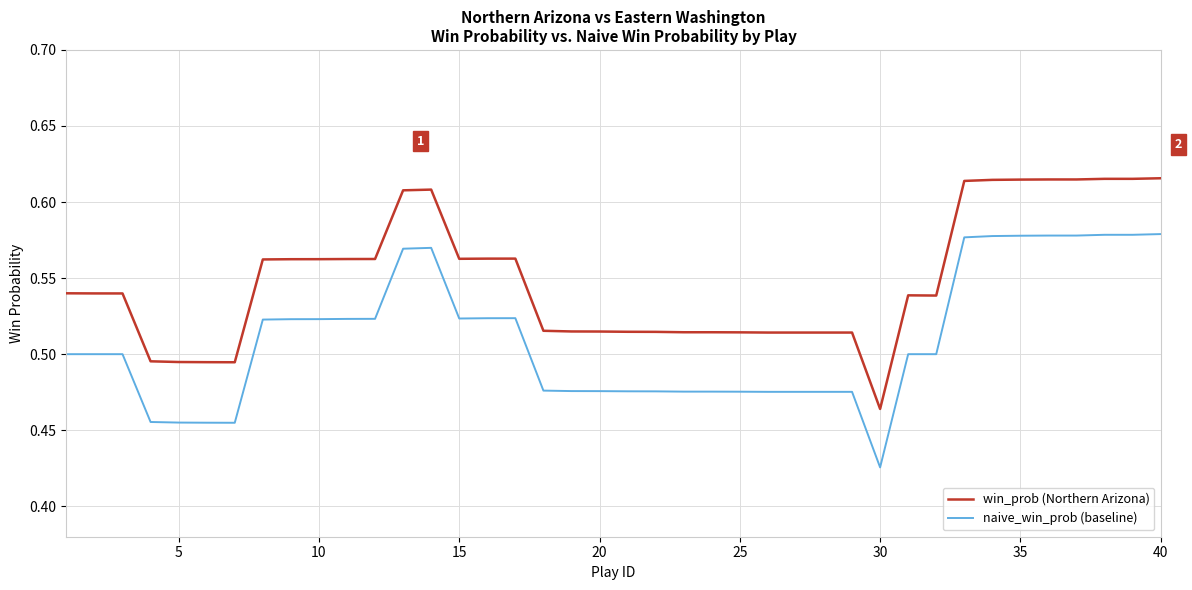

True or false: naive_win_prob (baseline) and win_prob (Northern Arizona) intersect in this chart.

False